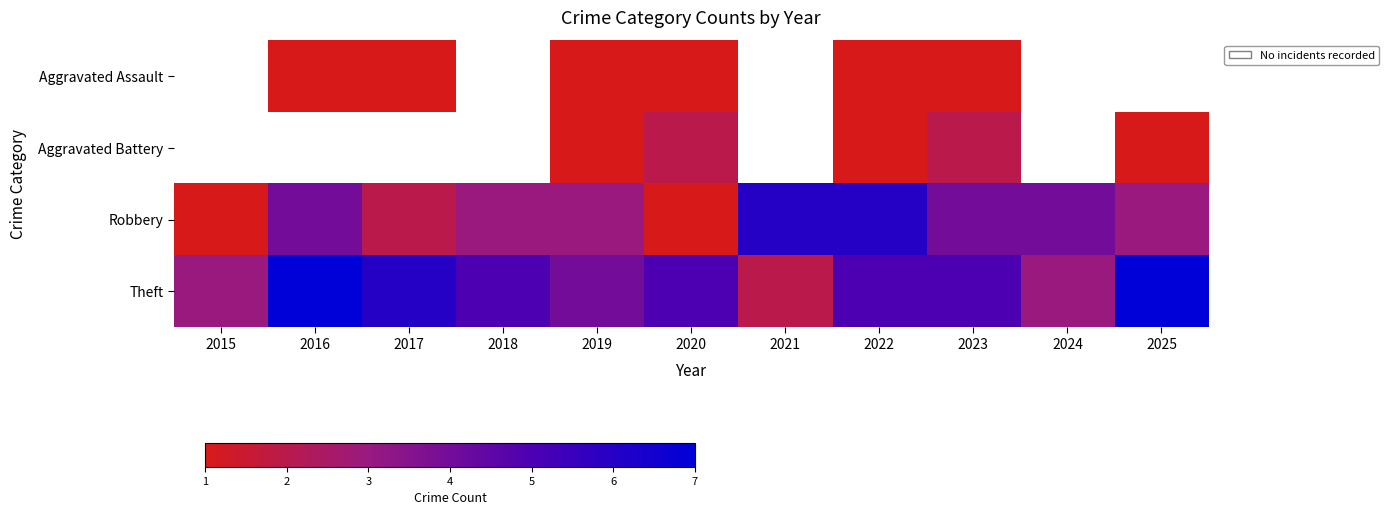

Which series changed the most between 2018 and 2022?

Robbery